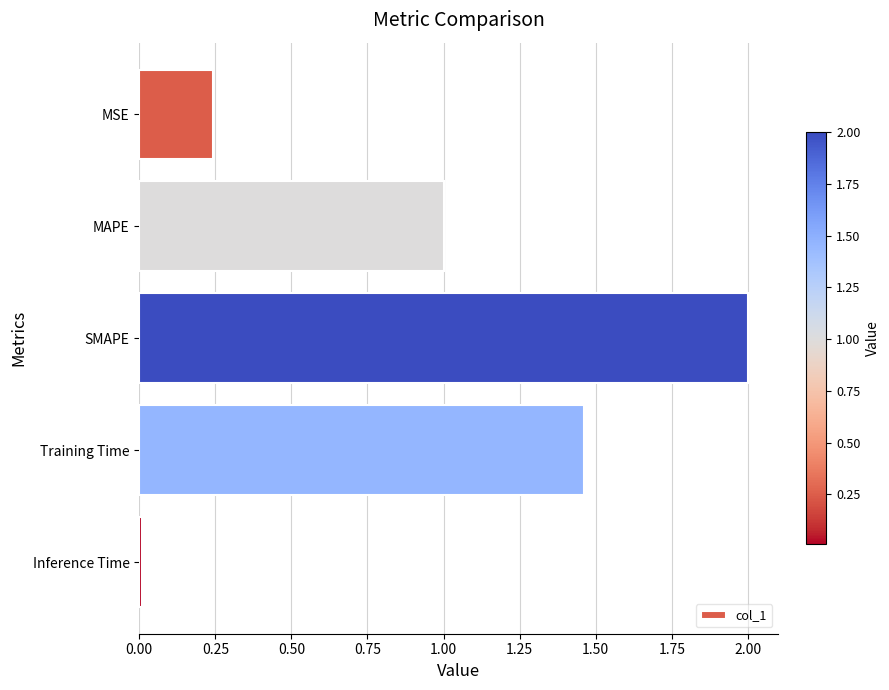

The value at MAPE is 1.5. True or false?

False